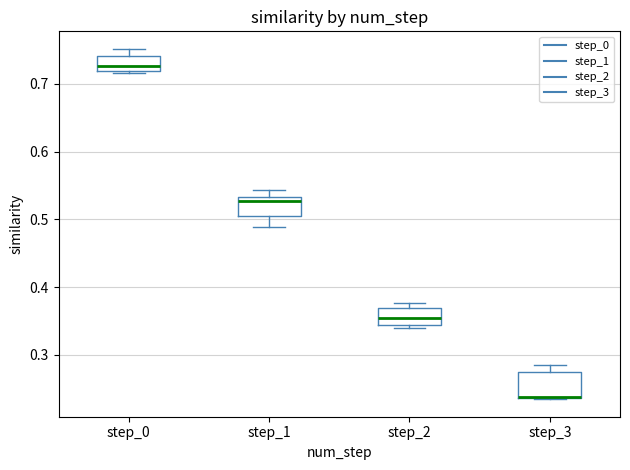

Where is the upper edge of the box for step_3 on the y-axis? The values are not printed on the chart, so give them approximately, as read against the axis.

0.27